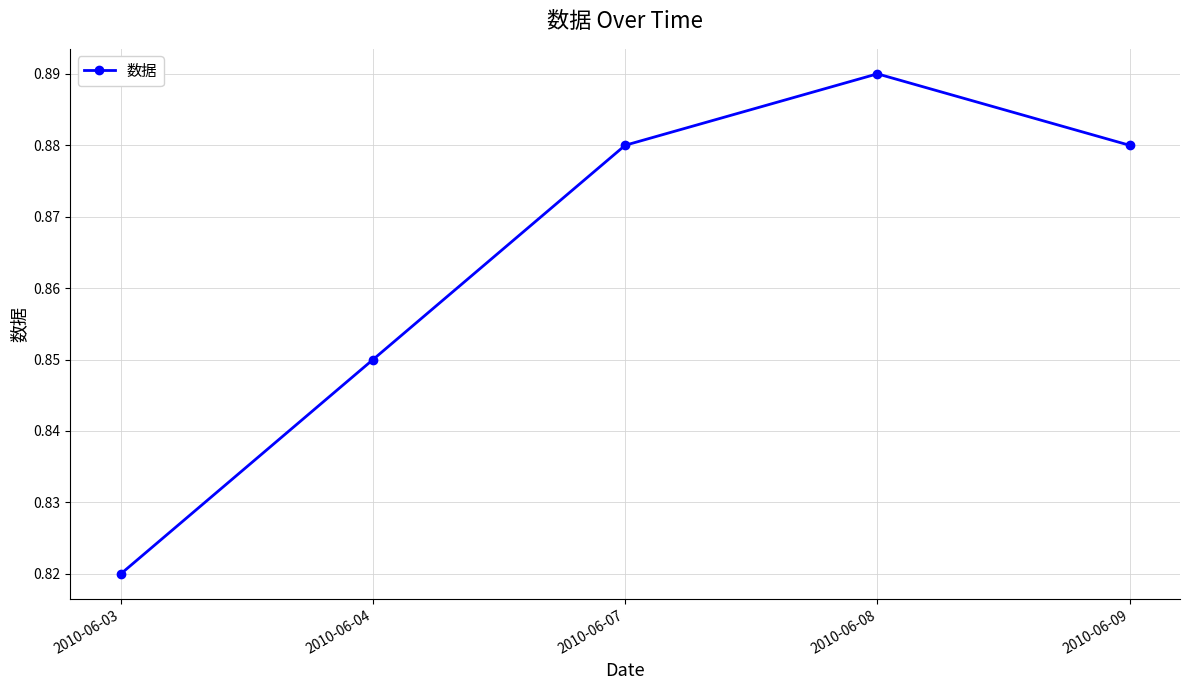

What is the difference between the maximum and minimum values?

0.1